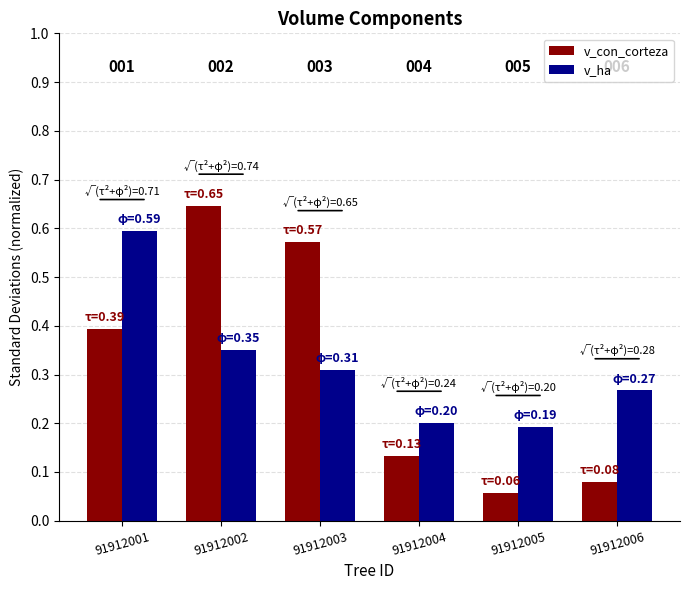

What is the greatest value displayed?

0.6